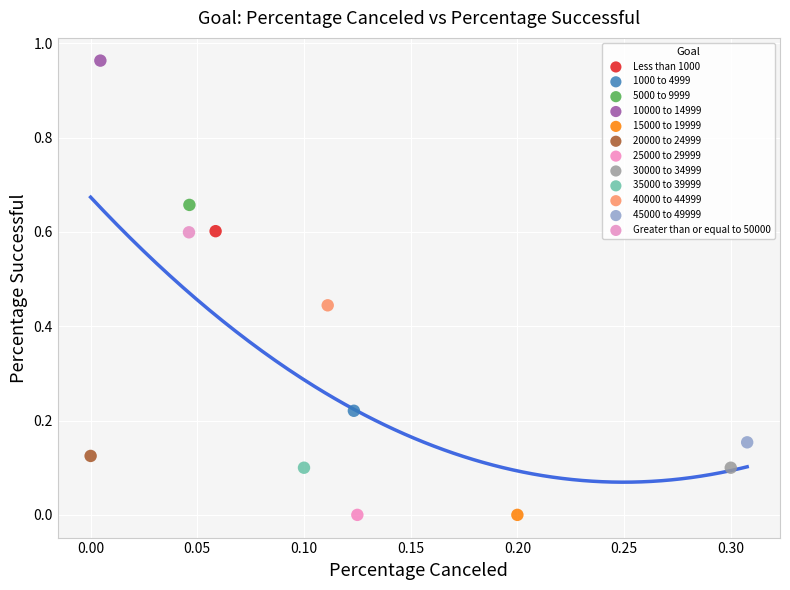

What are all the series names shown in the legend?

Less than 1000, 1000 to 4999, 5000 to 9999, 10000 to 14999, 15000 to 19999, 20000 to 24999, 25000 to 29999, 30000 to 34999, 35000 to 39999, 40000 to 44999, 45000 to 49999, Greater than or equal to 50000